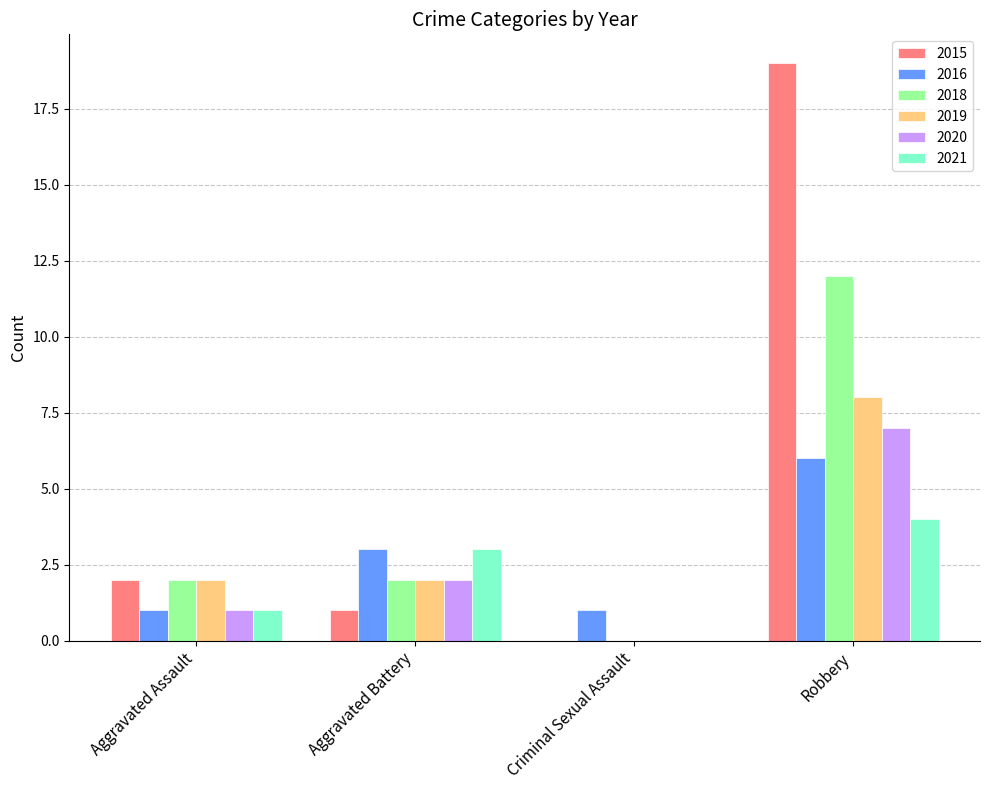

How many series are shown in this chart?

6